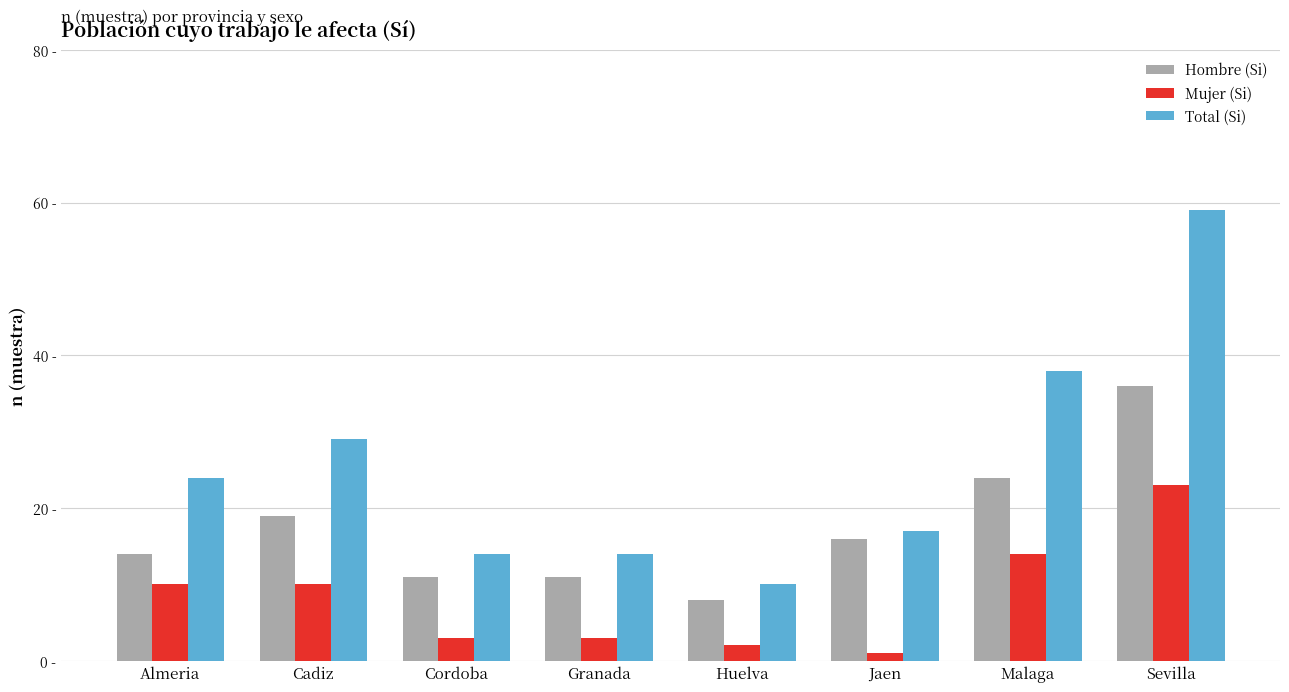

Rank the series by their maximum value, from highest to lowest.

Total (Si), Hombre (Si), Mujer (Si)